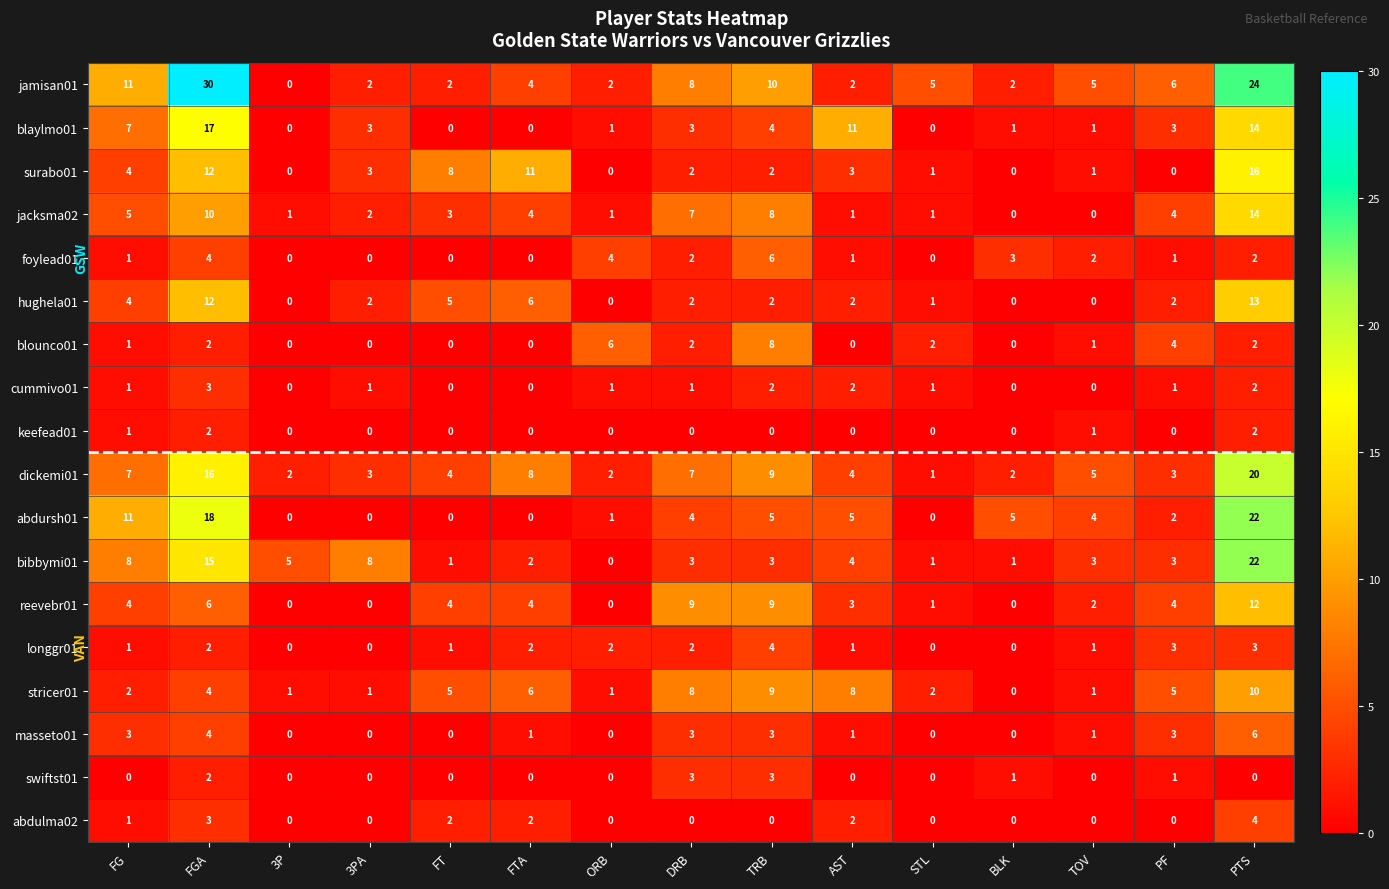

Where does the hughela01 series first go above 2?

FG